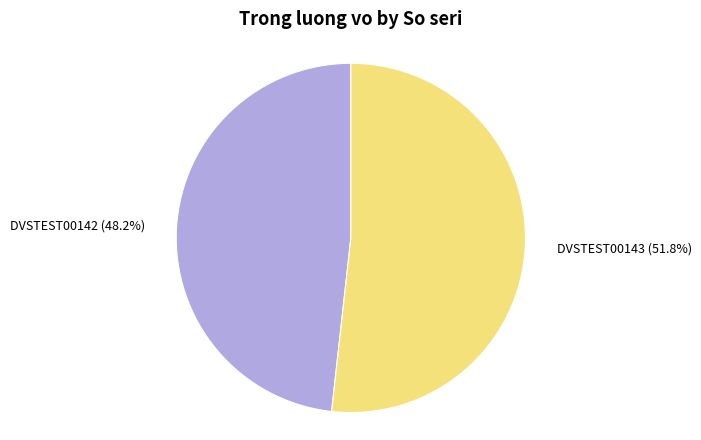

Is there any slice that represents more than half of the pie?

Yes